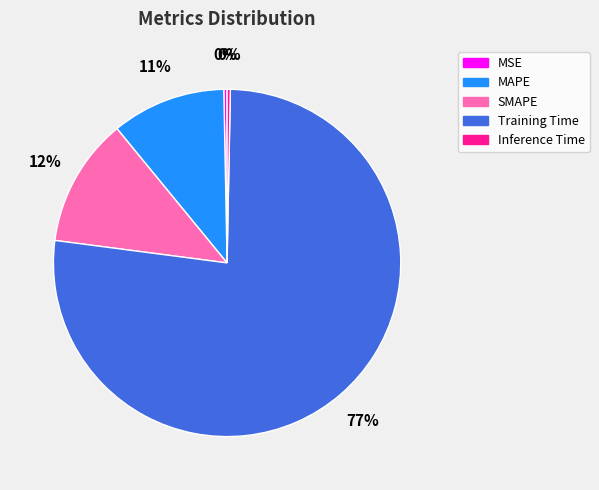

Count the number of slices in the pie.

5